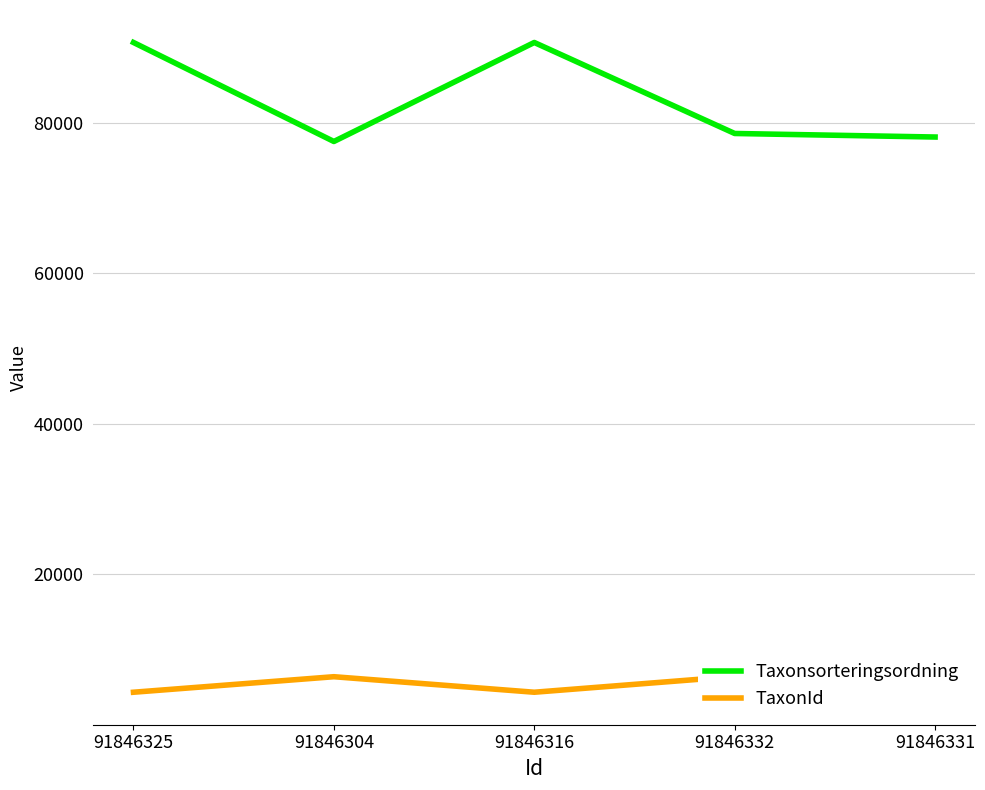

Reading left to right, what are all the values shown in this chart?

Taxonsorteringsordning: 91846325=90653	91846304=77506	91846316=90653	91846332=78569	91846331=78098
TaxonId: 91846325=4364	91846304=6425	91846316=4364	91846332=6458	91846331=6453